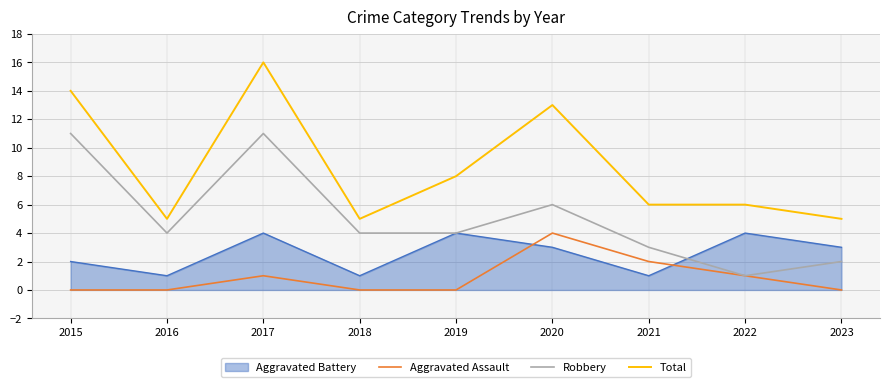

What is the difference between the highest and lowest values at 2017?

15